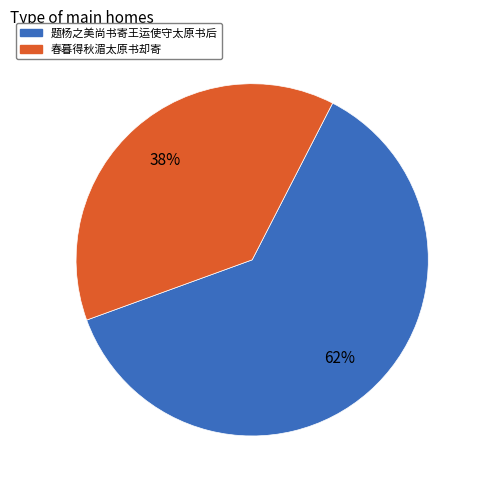

Is the sum of 春暮得秋湄太原书却寄 and 题杨之美尚书寄王运使守太原书后 greater than half?

Yes